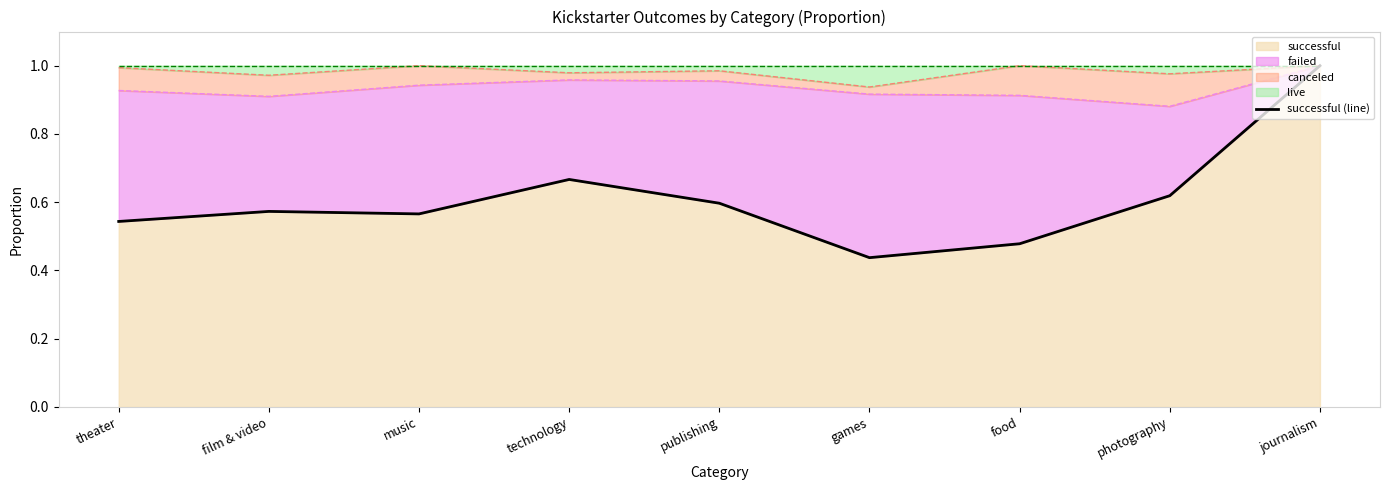

Does the chart display data point markers on the line(s)?

No